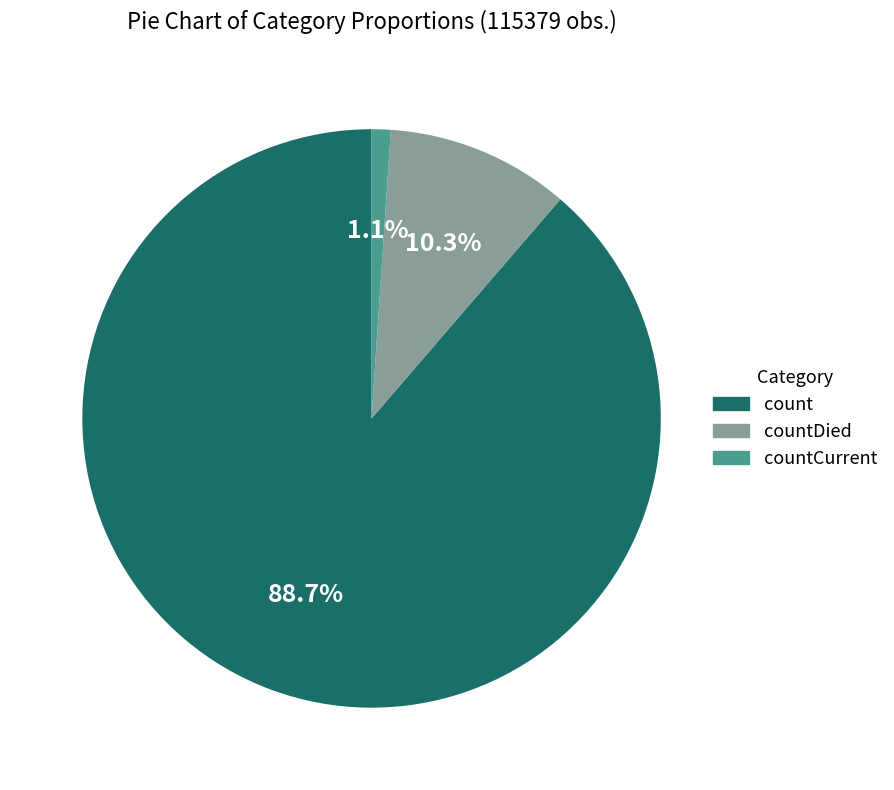

How many slices are in this pie chart?

3